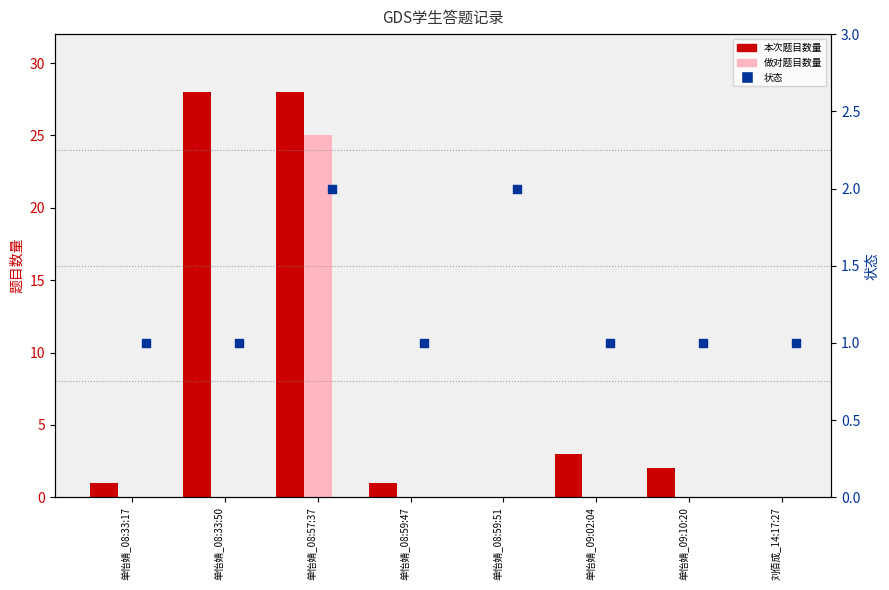

What are all the series names shown in the legend?

本次题目数量, 做对题目数量, 状态